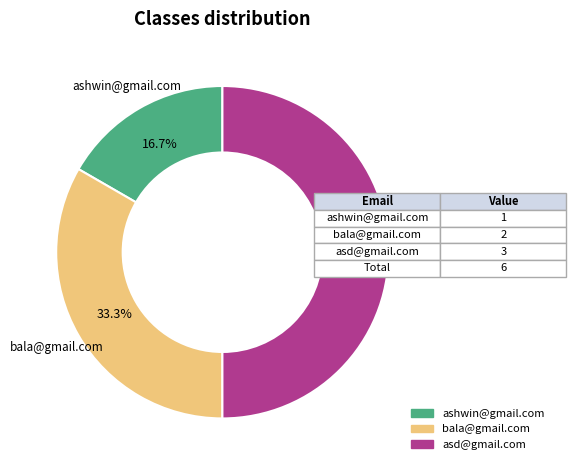

Does ashwin@gmail.com represent more than half of the total?

No